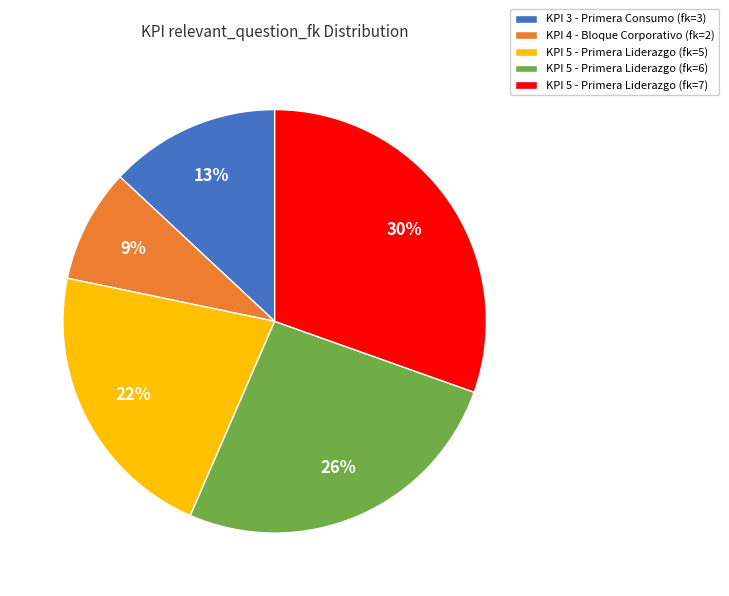

Approximately how many times larger is the value at KPI 5 - Primera Liderazgo (fk=7) compared to KPI 5 - Primera Liderazgo (fk=5)?

1.4